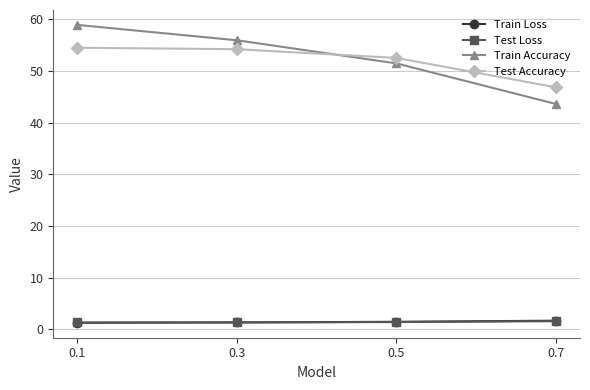

True or false: Train Loss and Train Accuracy intersect in this chart.

False